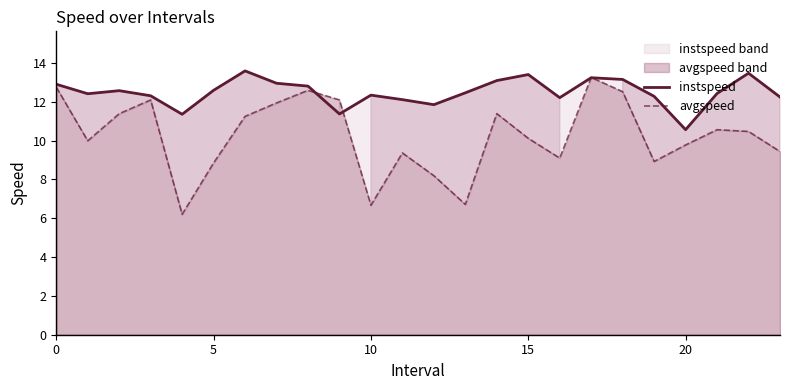

What is the spread (max minus min) of values at 20?

0.8